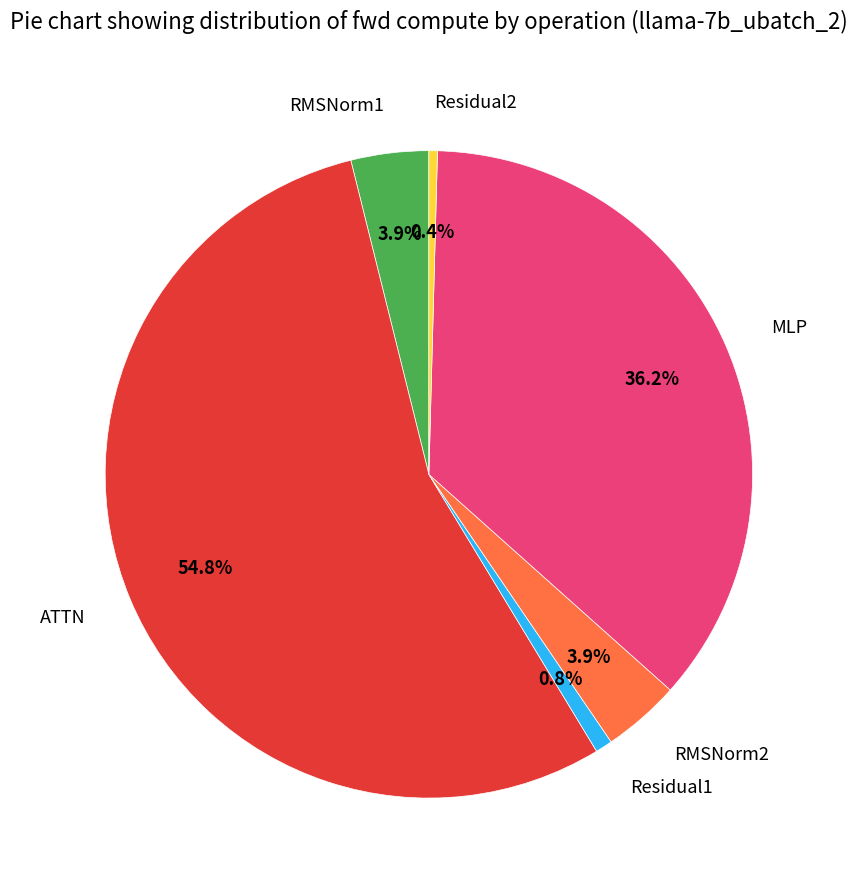

Is it true that RMSNorm1 is 13% of the pie?

False